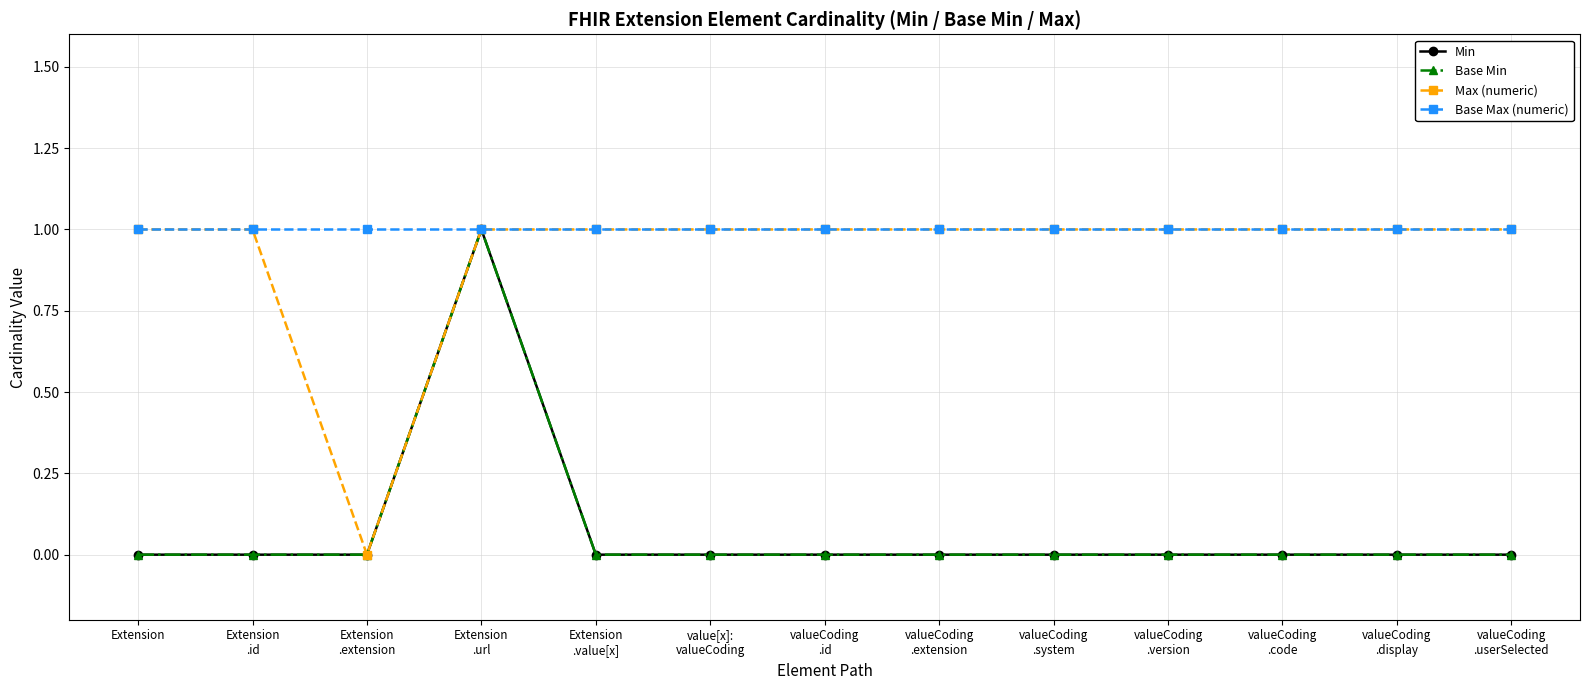

The value of Base Min at valueCoding
.system is 0. True or false?

True